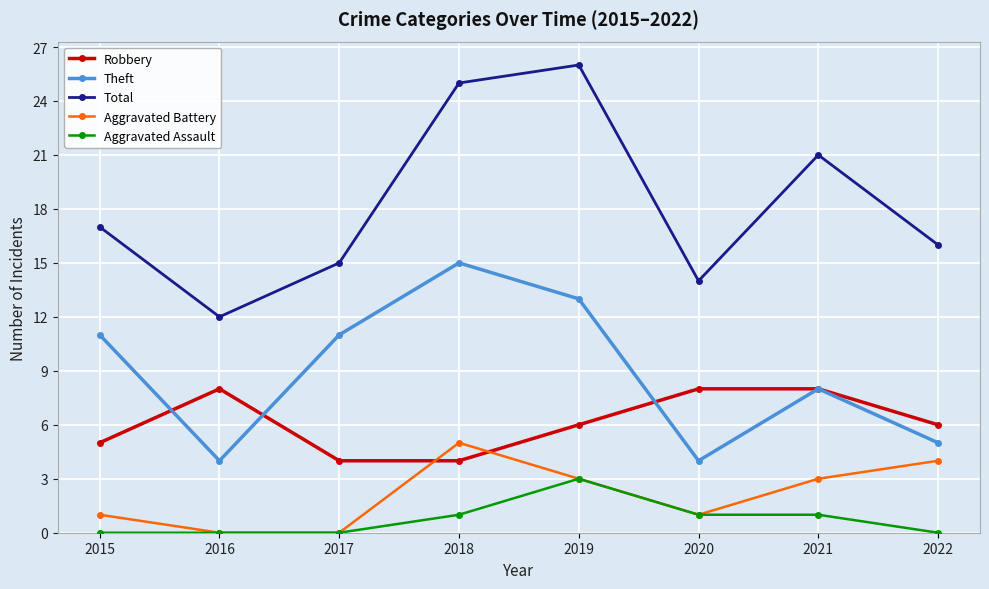

At how many categories does at least one series exceed 6?

8